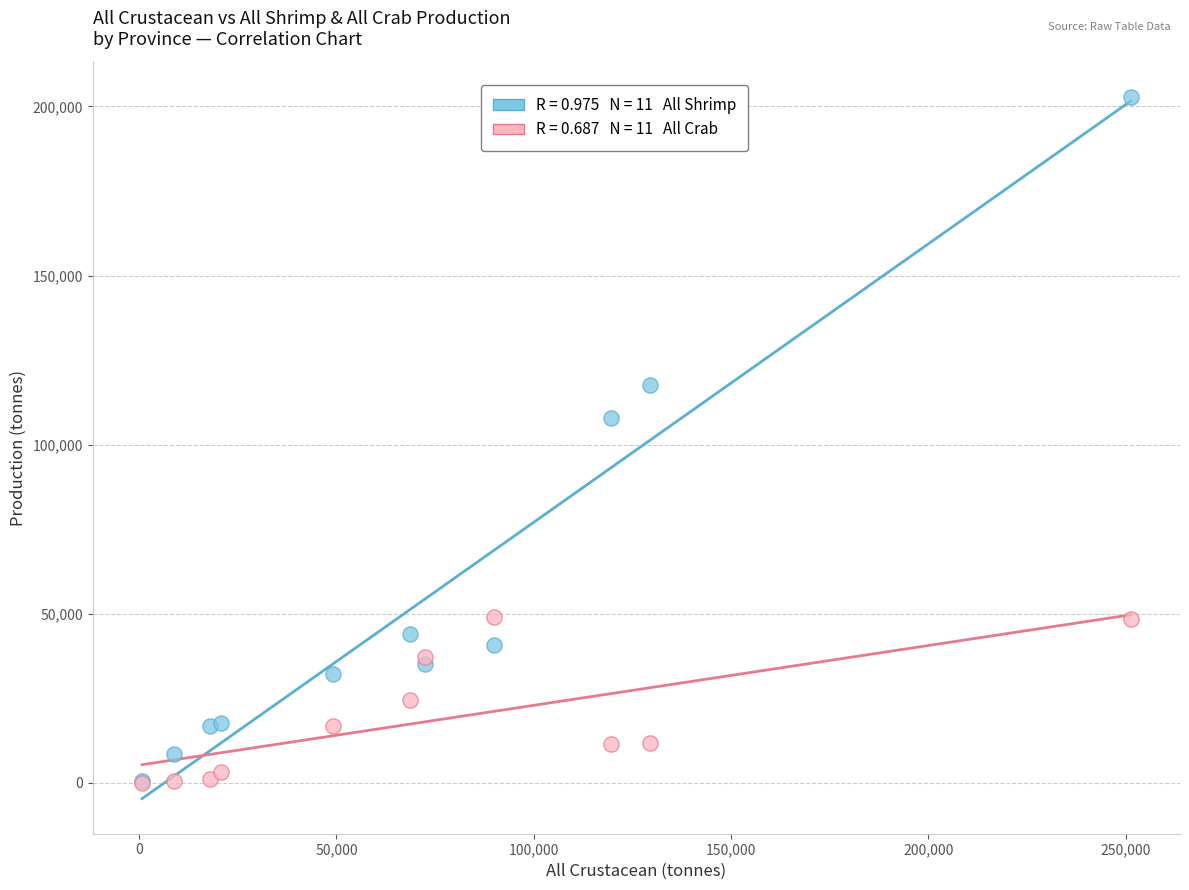

Across all series, what Y value is closest to 101464?

107915